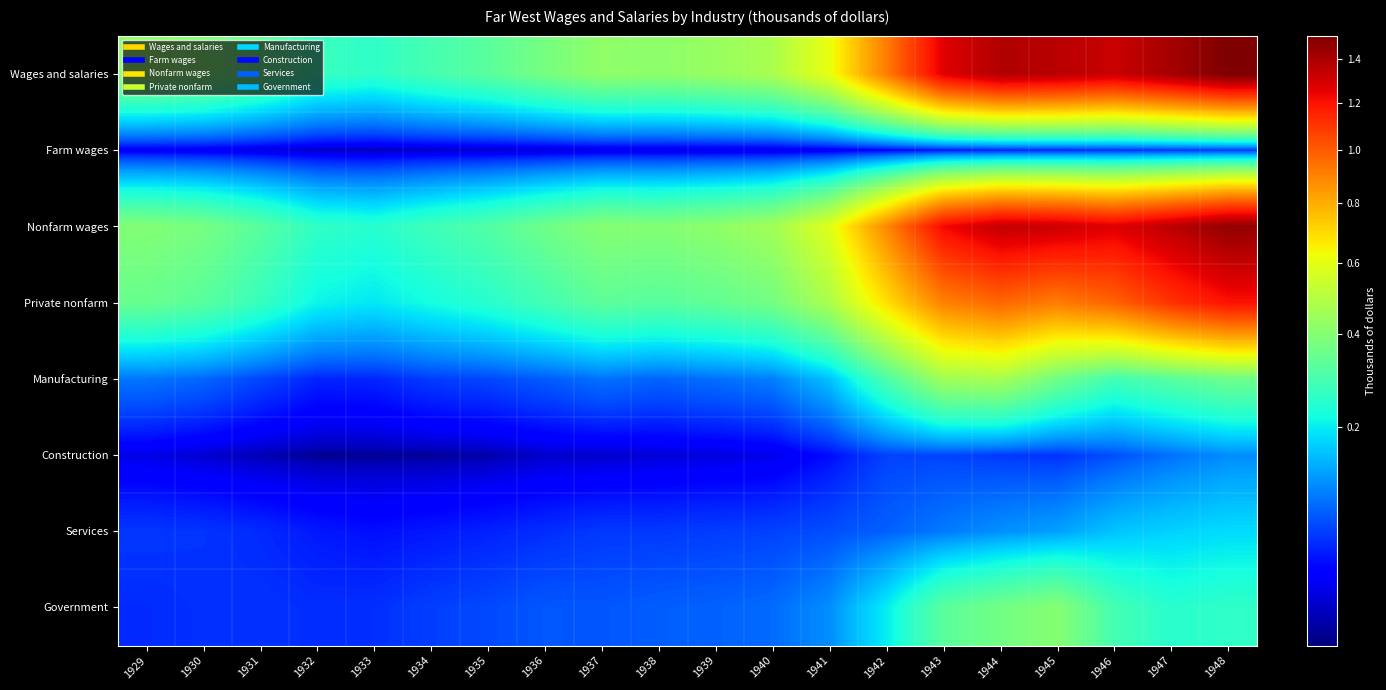

Reading left to right, what are all the values shown in this chart?

Wages and salaries: 1929=4181461	1930=3961817	1931=3377669	1932=2702945	1933=2555784	1934=2918105	1935=3235458	1936=3741628	1937=4201467	1938=4148619	1939=4356457	1940=4721338	1941=6090849	1942=9163894	1943=12664814	1944=13807558	1945=13628822	1946=13209329	1947=14107223	1948=15129174
Farm wages: 1929=220198	1930=214544	1931=164619	1932=112856	1933=99777	1934=115702	1935=126160	1936=140486	1937=173000	1938=166681	1939=173640	1940=169672	1941=206507	1942=287705	1943=388319	1944=440200	1945=469961	1946=506796	1947=538456	1948=553746
Nonfarm wages: 1929=3961263	1930=3747273	1931=3213050	1932=2590089	1933=2456007	1934=2802403	1935=3109298	1936=3601142	1937=4028467	1938=3981938	1939=4182817	1940=4551666	1941=5884342	1942=8876189	1943=12276495	1944=13367358	1945=13158861	1946=12702533	1947=13568767	1948=14575428
Private nonfarm: 1929=3473100	1930=3230800	1931=2681500	1932=2088700	1933=1944600	1934=2211900	1935=2459000	1936=2861900	1937=3299300	1938=3198900	1939=3376400	1940=3682100	1941=4756100	1942=6868000	1943=9028634	1944=9693885	1945=9136058	1946=9809362	1947=11109865	1948=12004816
Manufacturing: 1929=944300	1930=837600	1931=631900	1932=448600	1933=459700	1934=576700	1935=640900	1936=762800	1937=911900	1938=818300	1939=903700	1940=1008400	1941=1568000	1942=3002000	1943=4530778	1944=4667488	1945=3622069	1946=2842686	1947=3209453	1948=3583243
Construction: 1929=189000	1930=142800	1931=95300	1932=66200	1933=68200	1934=70100	1935=85300	1936=129900	1937=132900	1938=154800	1939=170700	1940=196400	1941=347200	1942=615200	1943=626554	1944=563930	1945=523779	1946=690744	1947=908856	1948=1114326
Services: 1929=549100	1930=535200	1931=483900	1932=401300	1933=359400	1934=398200	1935=442600	1936=498200	1937=560400	1938=560700	1939=583000	1940=609500	1941=680700	1942=796600	1943=969609	1944=1137172	1945=1269691	1946=1593634	1947=1729600	1948=1821762
Government: 1929=488163	1930=516473	1931=531550	1932=501389	1933=511407	1934=590503	1935=650298	1936=739242	1937=729167	1938=783038	1939=806417	1940=869566	1941=1128242	1942=2008189	1943=3247861	1944=3673473	1945=4022803	1946=2893171	1947=2458902	1948=2570612